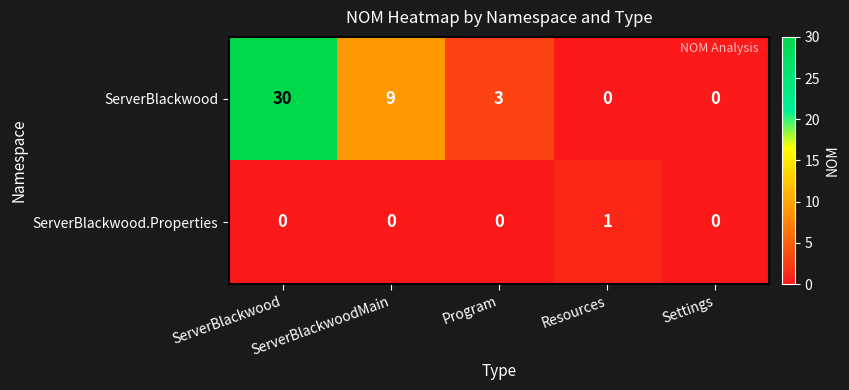

At which label does ServerBlackwood.Properties reach its peak?

Resources